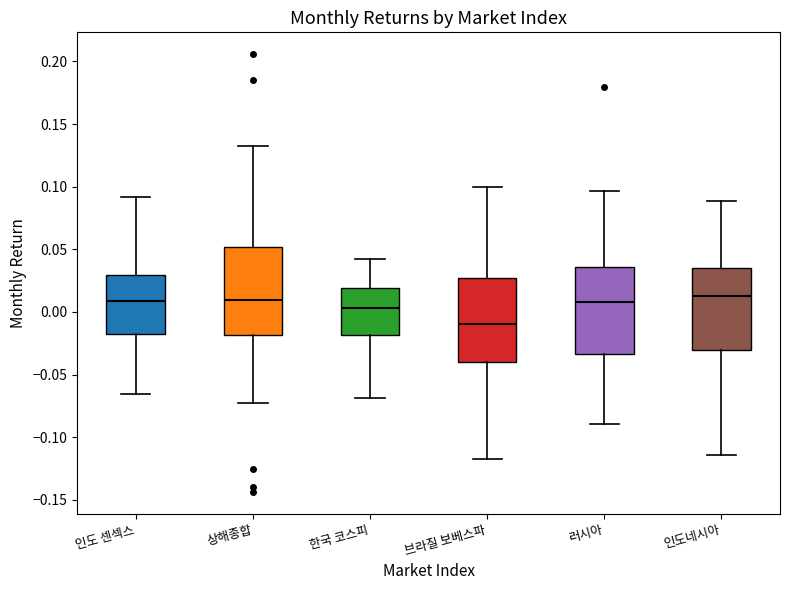

Reading left to right, read every box against the y-axis: the position of its median line, the range the box covers, and the ends of its whiskers. The values are not printed on the chart, so give them approximately, as read against the axis.

인도 센섹스: median 0.010, box -0.020 to 0.030, whiskers -0.065 to 0.090
상해종합: median 0.010, box -0.020 to 0.050, whiskers -0.075 to 0.130
한국 코스피: median 0.005, box -0.020 to 0.020, whiskers -0.070 to 0.040
브라질 보베스파: median -0.010, box -0.040 to 0.025, whiskers -0.115 to 0.100
러시아: median 0.010, box -0.035 to 0.035, whiskers -0.090 to 0.095
인도네시아: median 0.015, box -0.030 to 0.035, whiskers -0.115 to 0.090